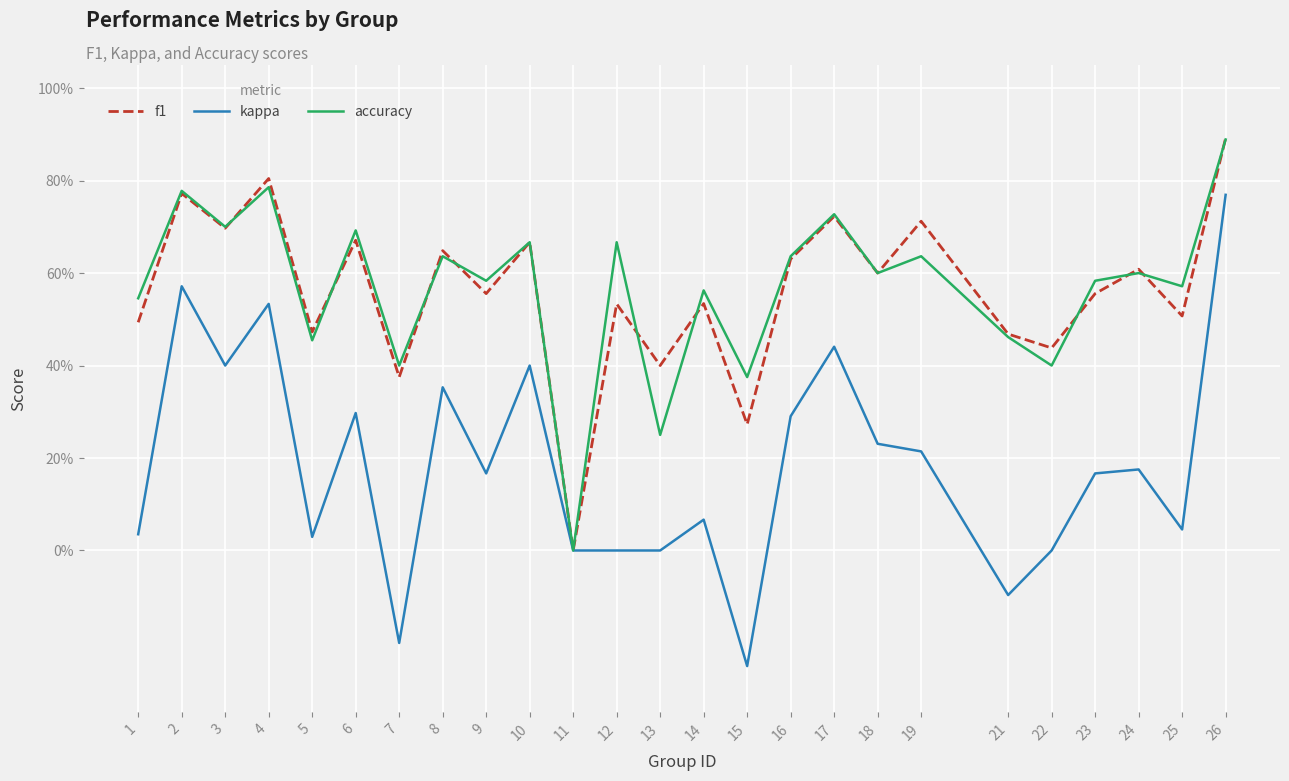

Does the chart display data point markers on the line(s)?

No